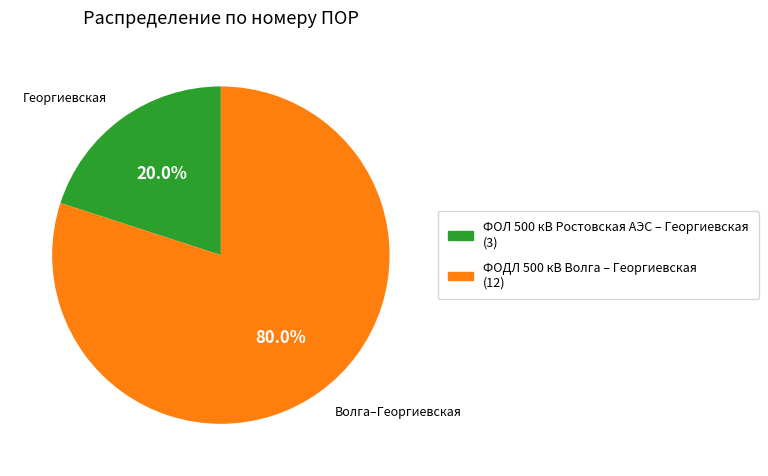

Is there a majority slice in this chart?

Yes